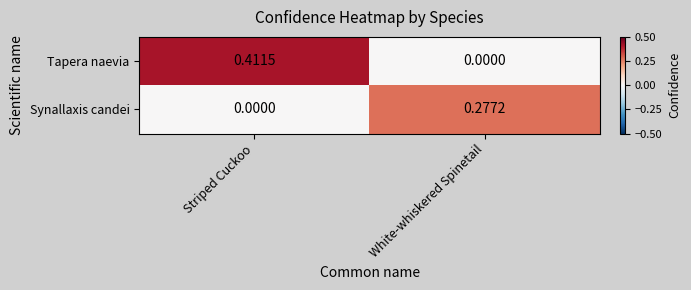

At which category is the sum across all series the highest?

Striped Cuckoo